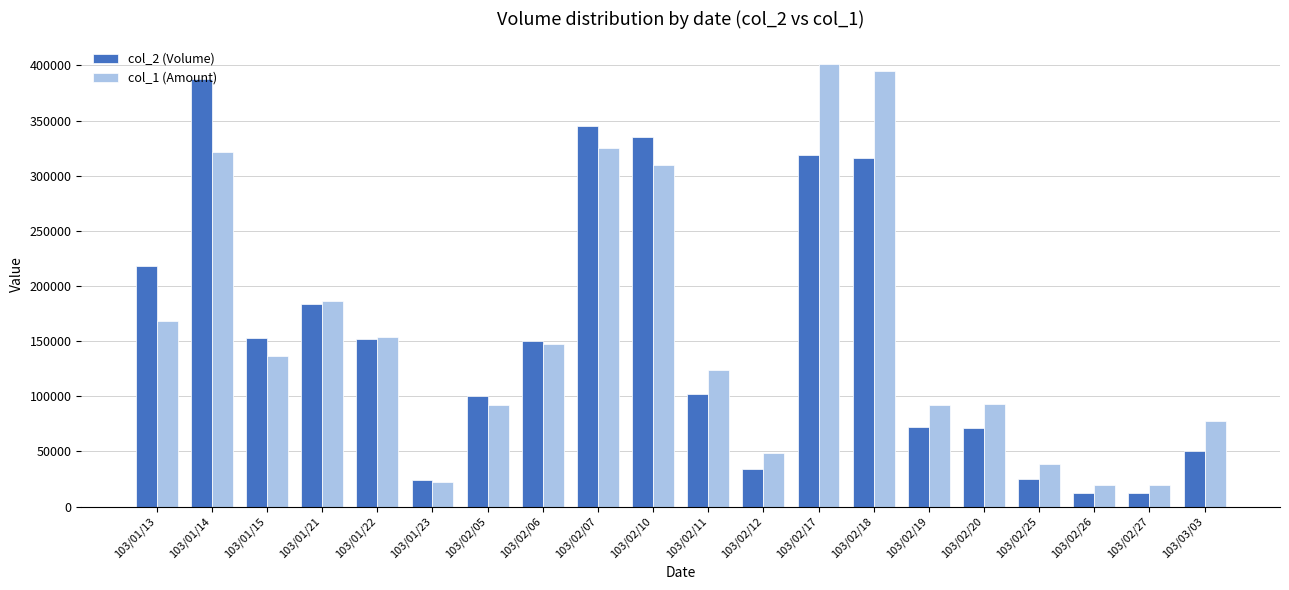

What is the sum of all col_2 (Volume) values?

3062000